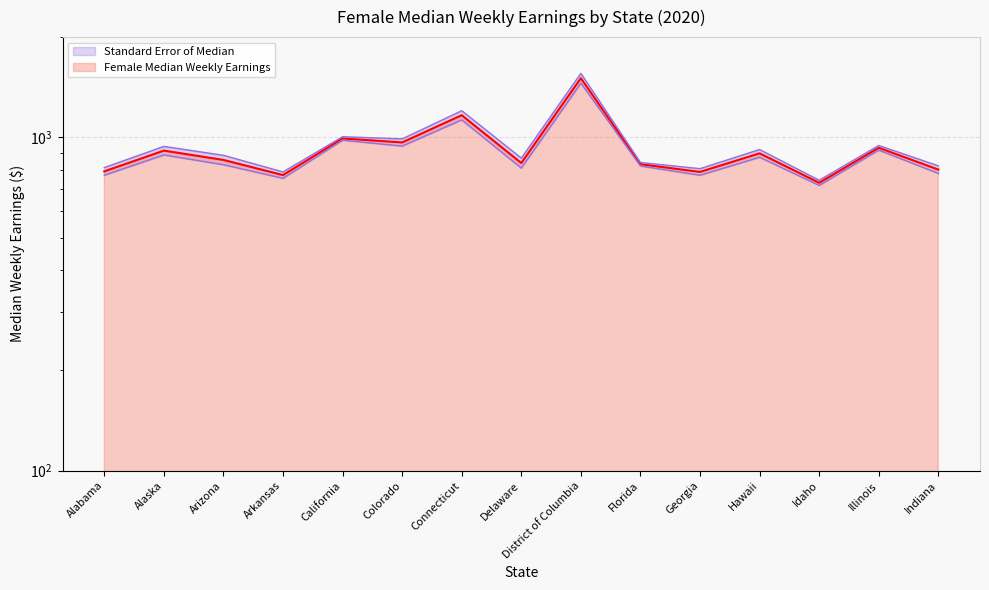

What is the minimum value shown in the chart?

731